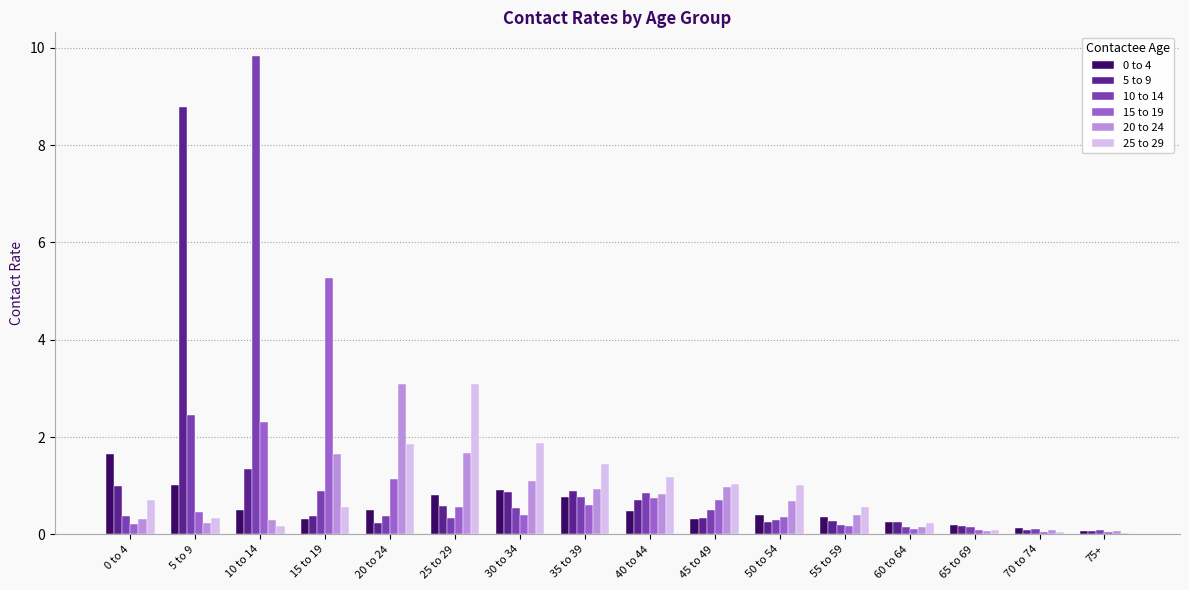

What is the greatest value displayed?

9.8